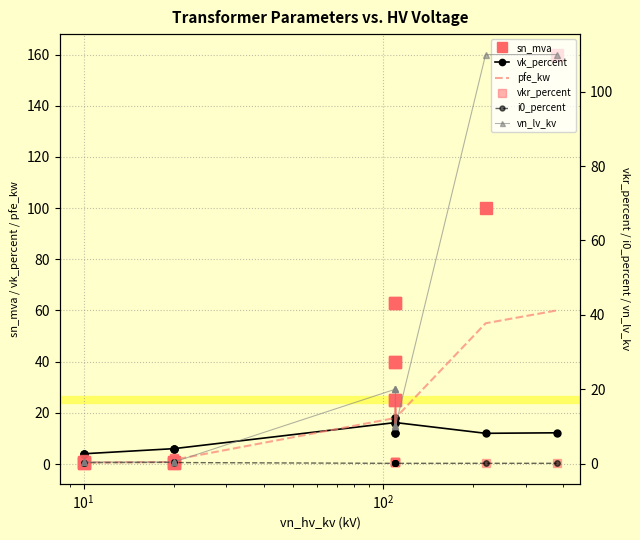

True or false: pfe_kw and vkr_percent cross at least once.

True